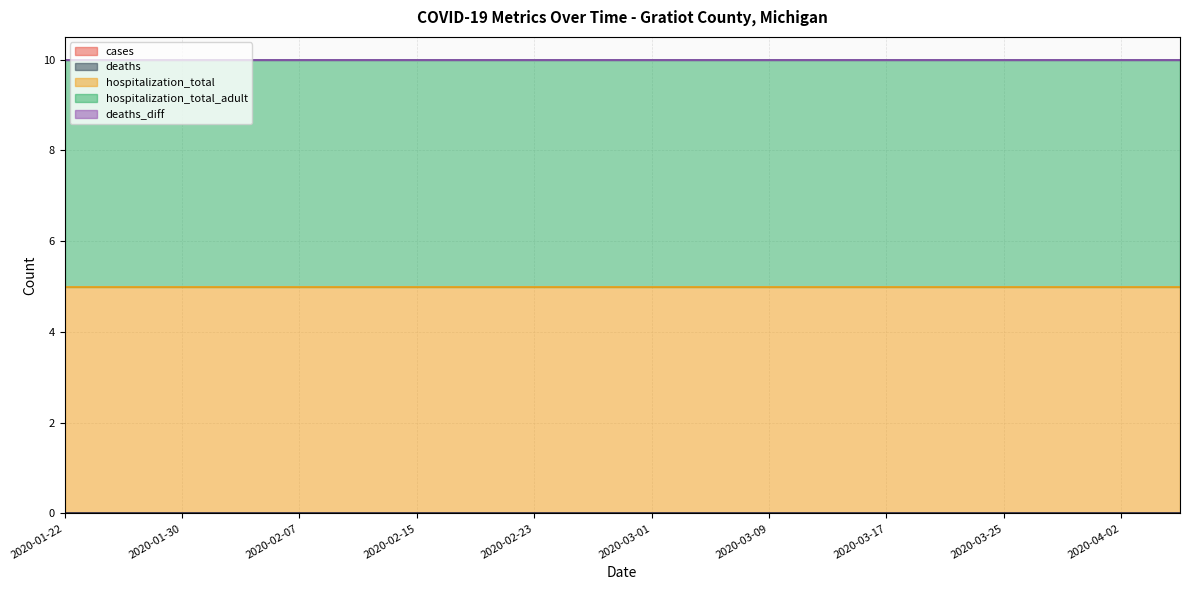

True or false: deaths_diff and hospitalization_total intersect in this chart.

False